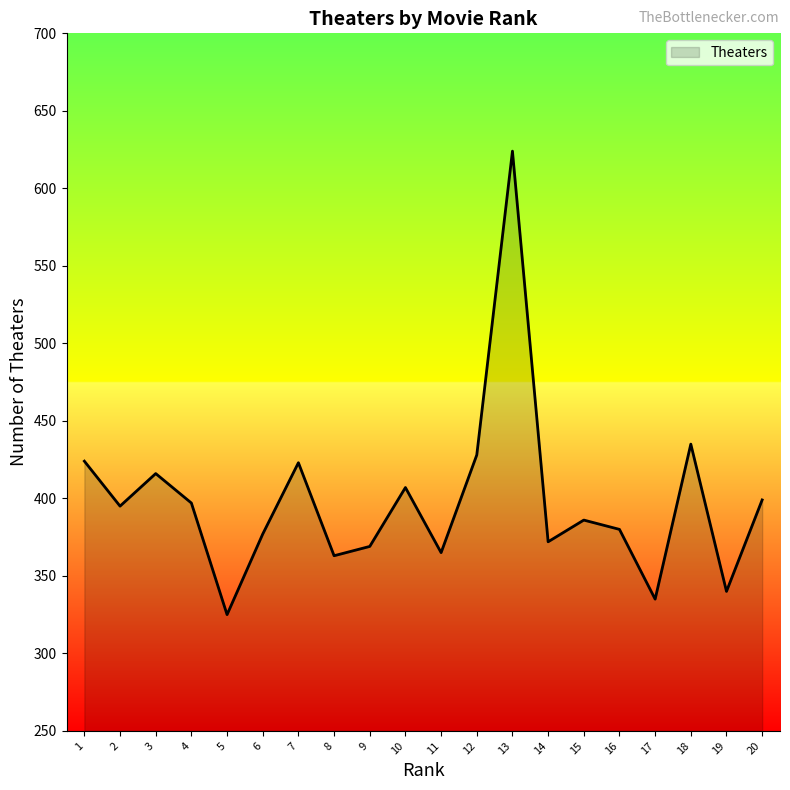

What is the change in value from 10 to 17?

-72